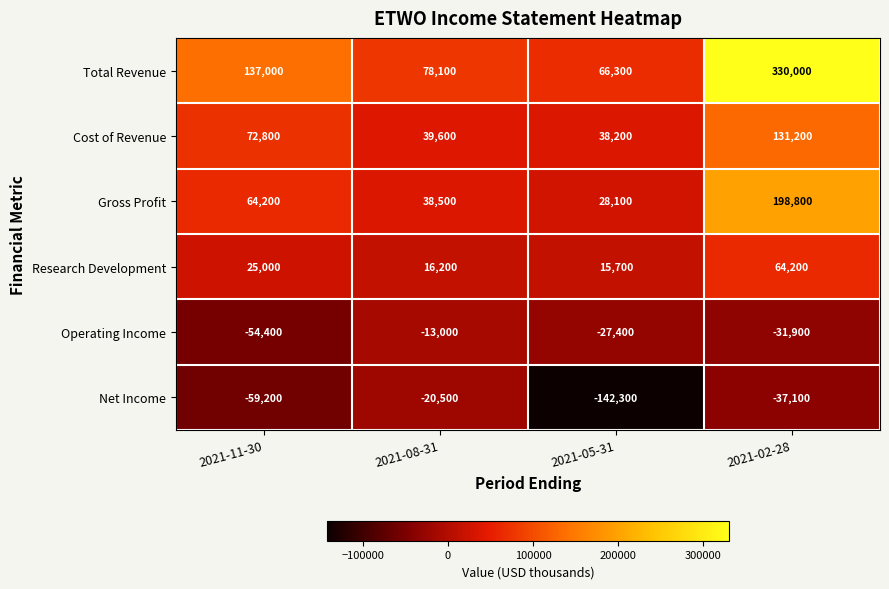

What value does the Gross Profit series have at 2021-08-31?

38500